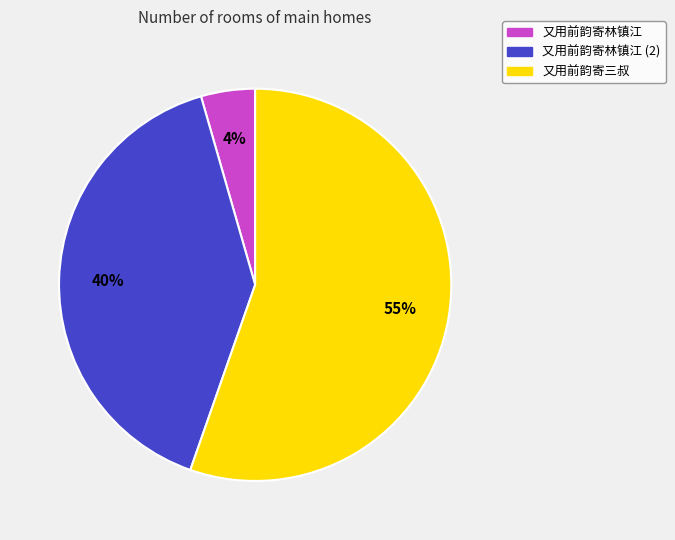

Does any single category account for the majority?

Yes